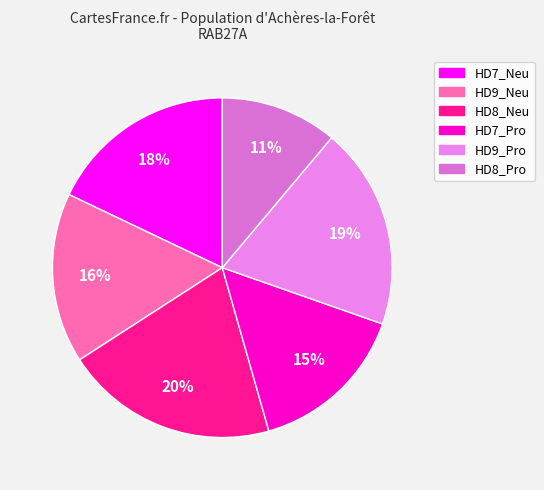

Count the number of slices in the pie.

6